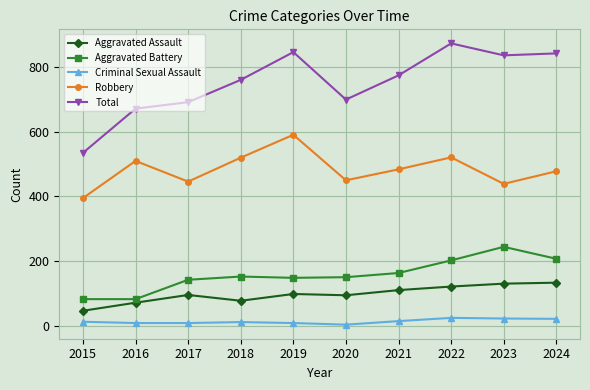

At which category does Robbery reach its first local valley?

2017